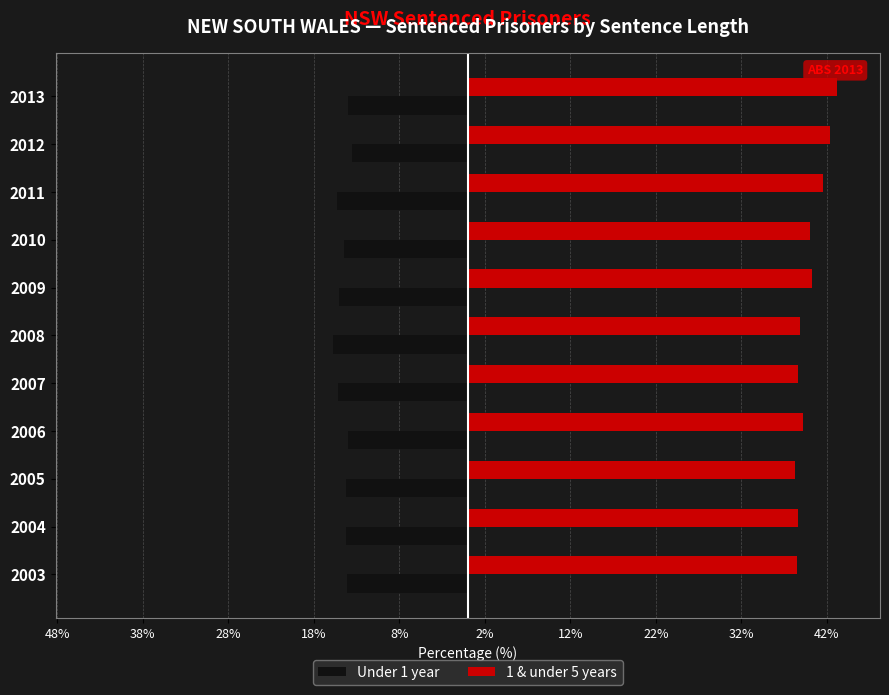

What are all the series names shown in the legend?

Under 1 year, 1 & under 5 years